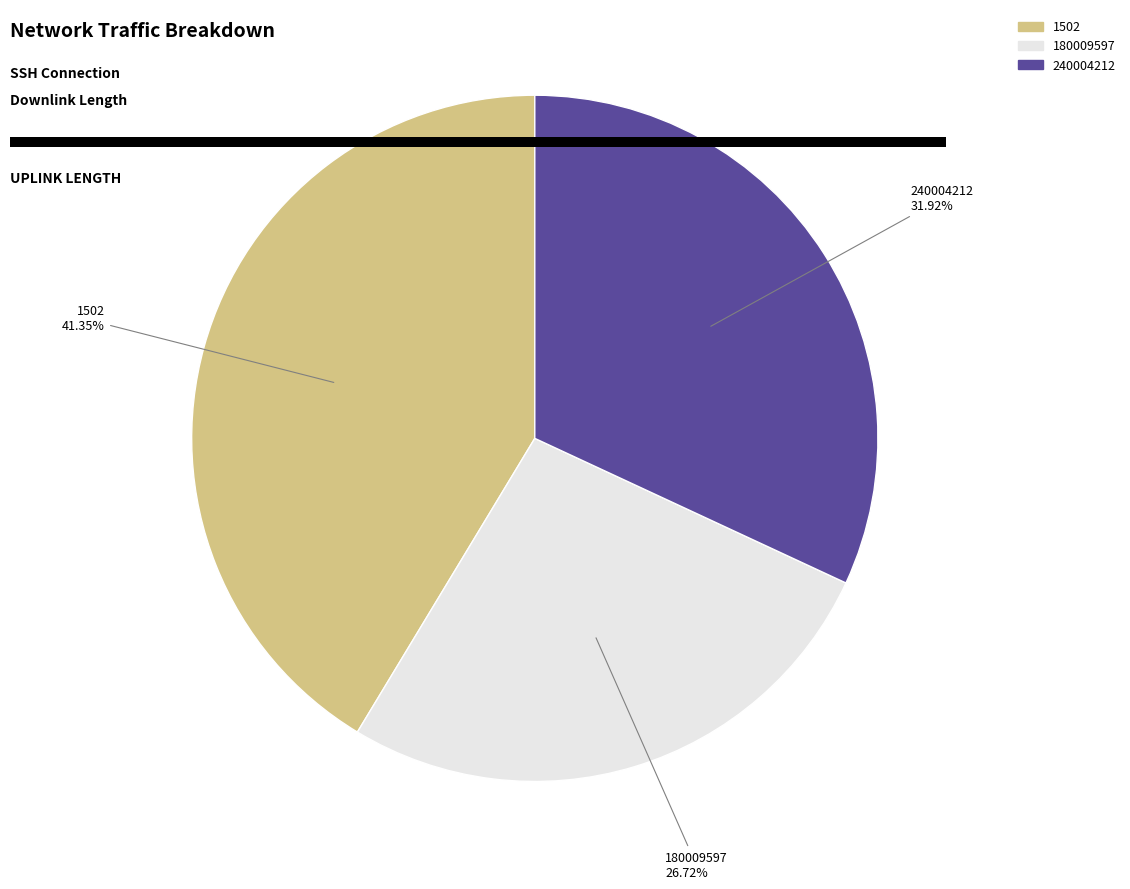

Rank the categories by value from lowest to highest.

180009597, 240004212, 1502